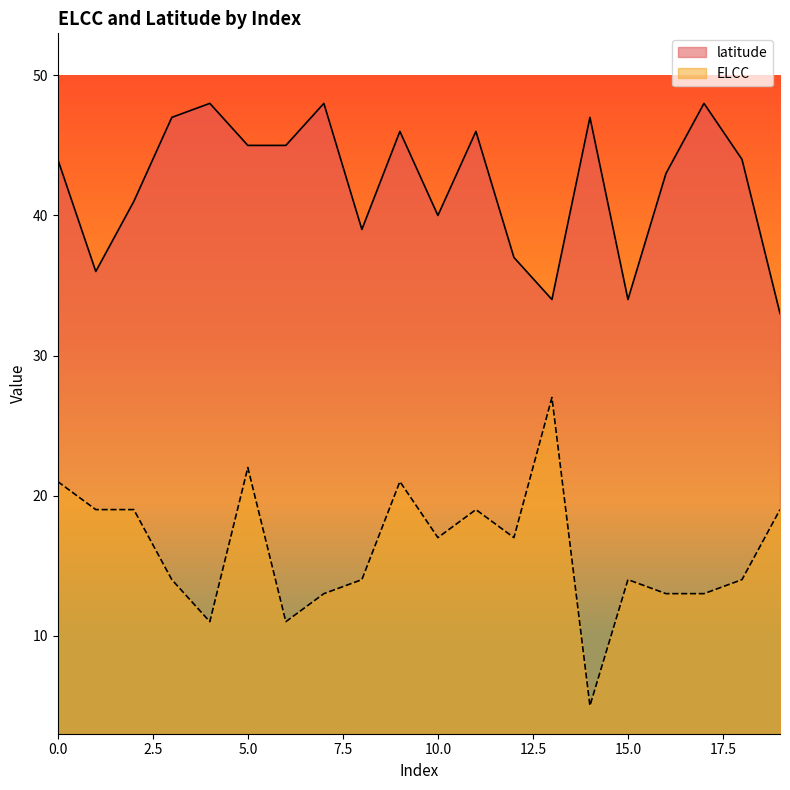

How many data points in latitude are above 44?

9